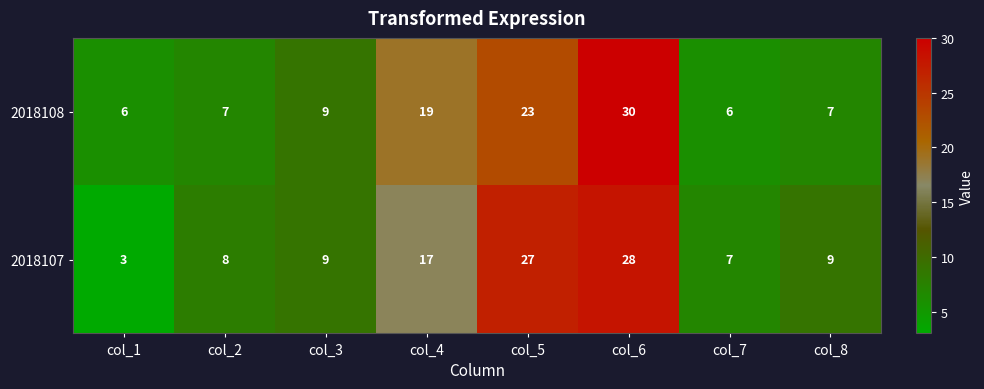

What is the total value across all series at col_1?

9